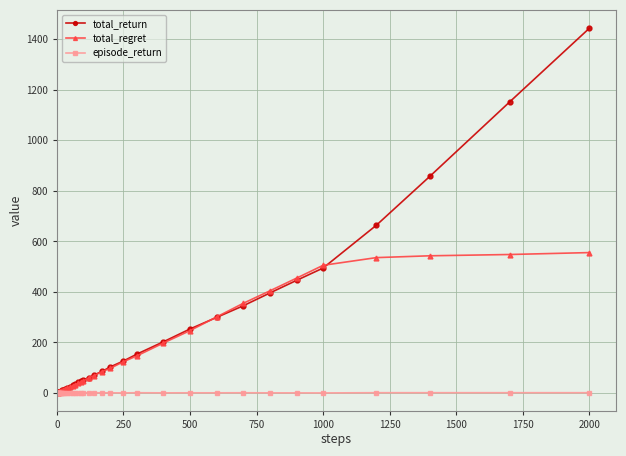

True or false: episode_return has more than 1 points higher than both neighbors.

True